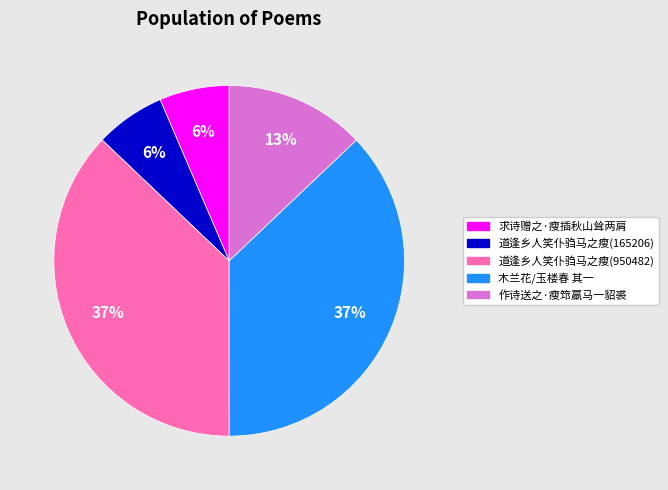

How many slices are in this pie chart?

5